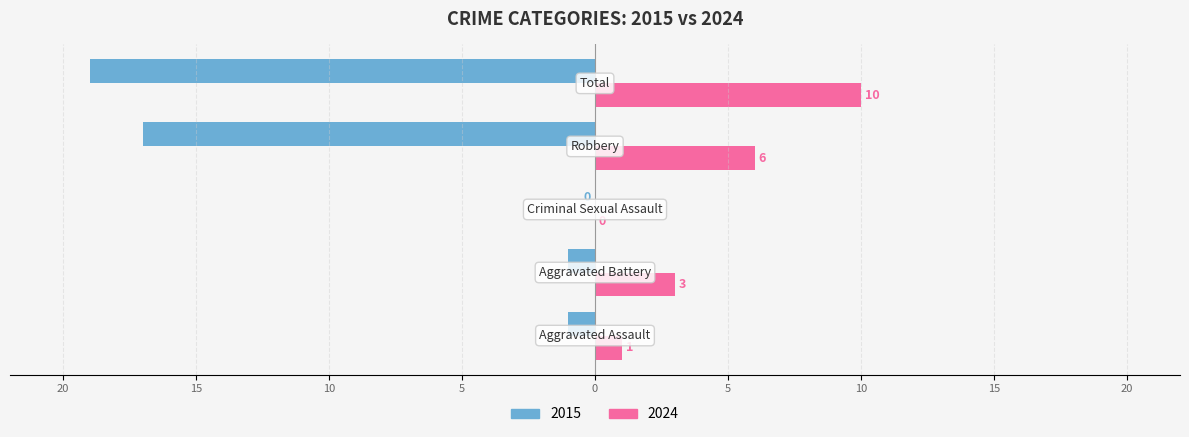

What are all the series names shown in the legend?

2015, 2024